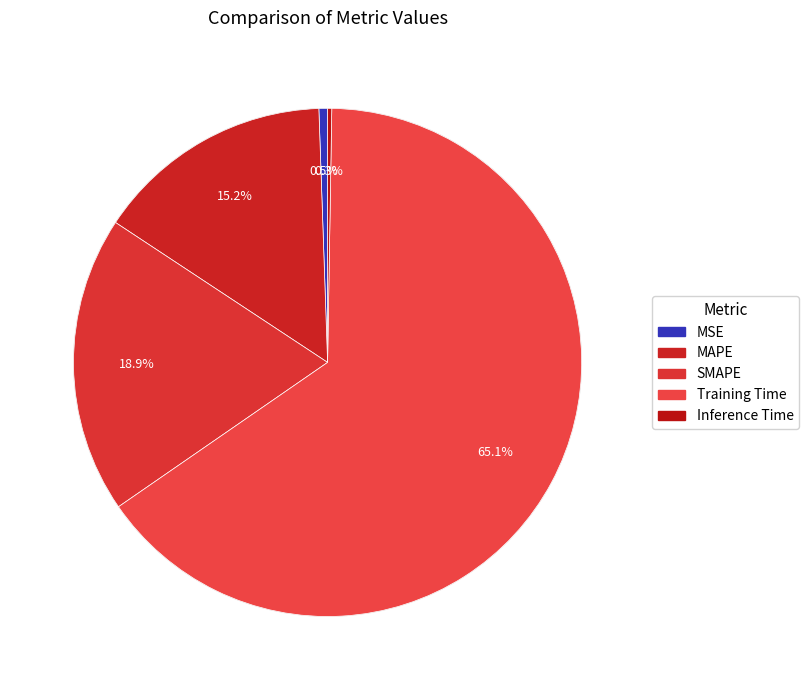

To the nearest percent, what is the difference between the MSE and SMAPE slice percentages?

18%